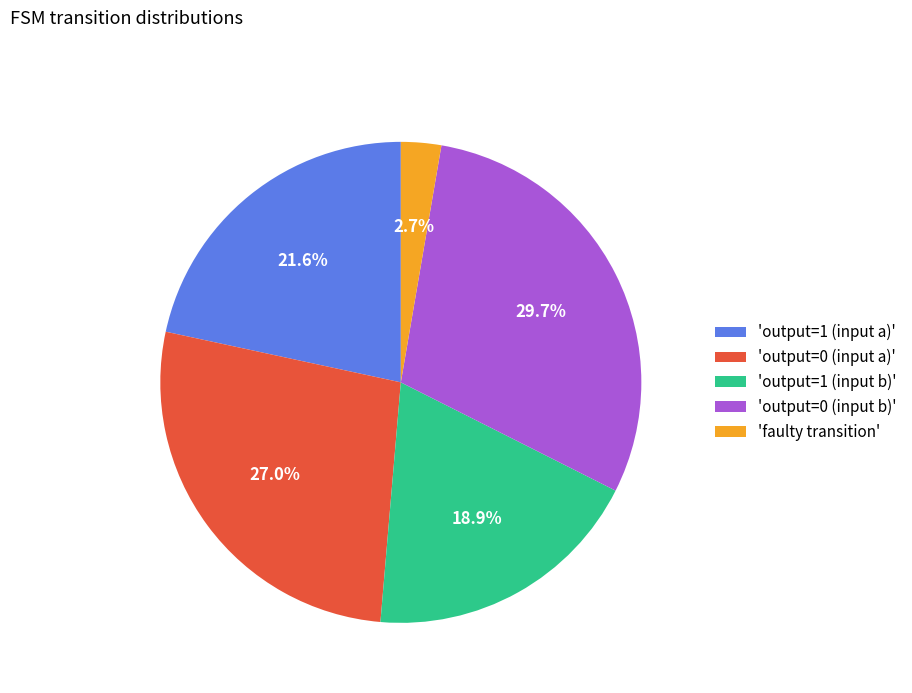

Is 'output=0 (input b)' the majority of the pie?

No